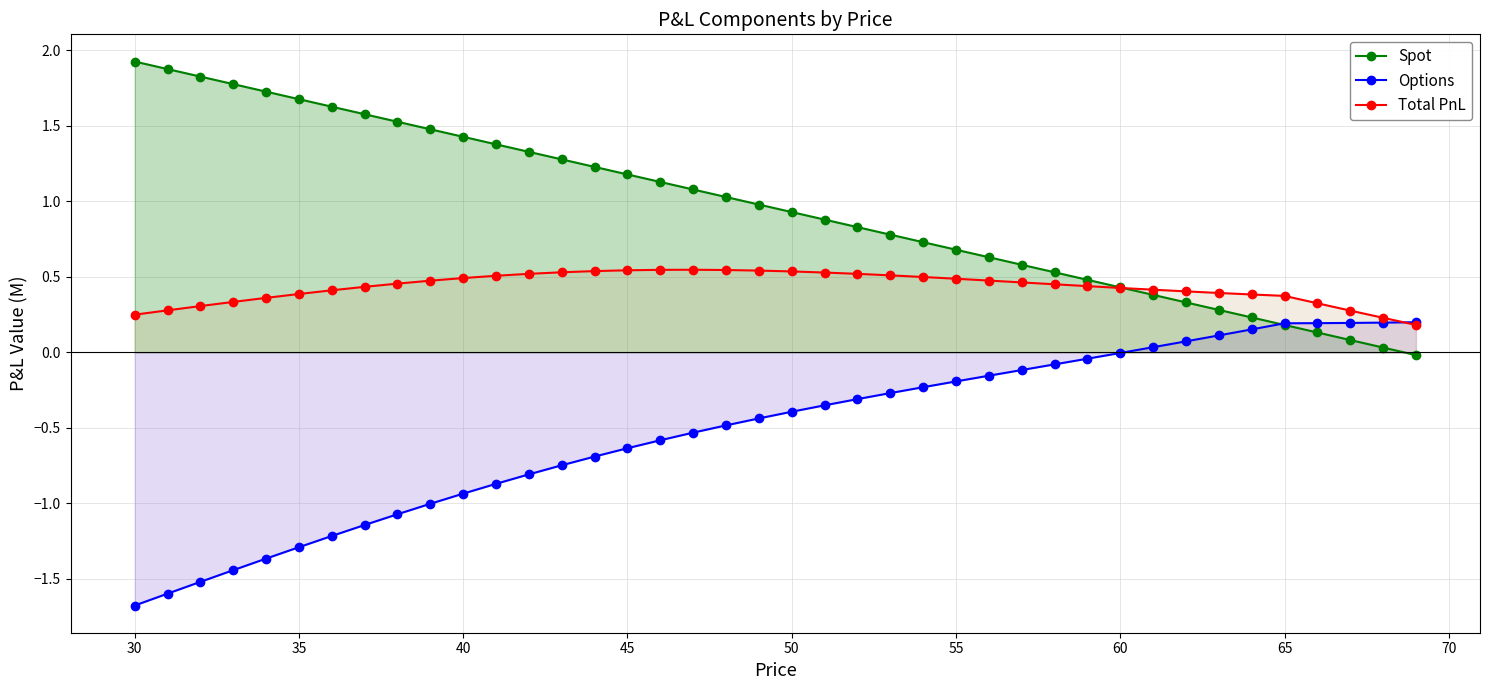

Rank the series by their maximum value, from highest to lowest.

Spot, Total PnL, Options